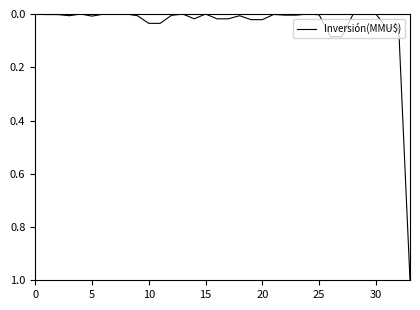

What is the greatest value displayed?

1.0